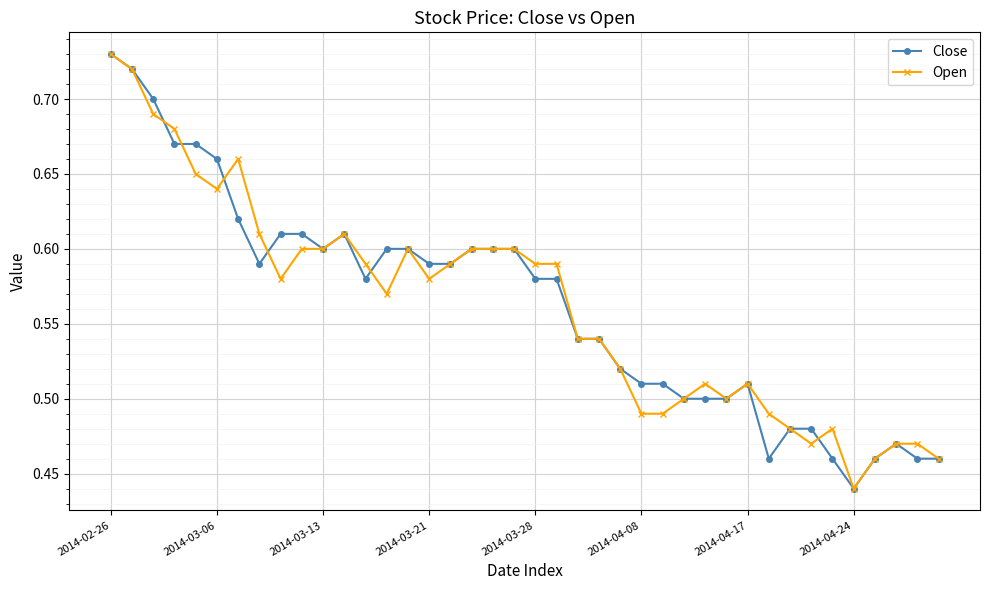

True or false: Close has more than 2 interior local peaks.

True